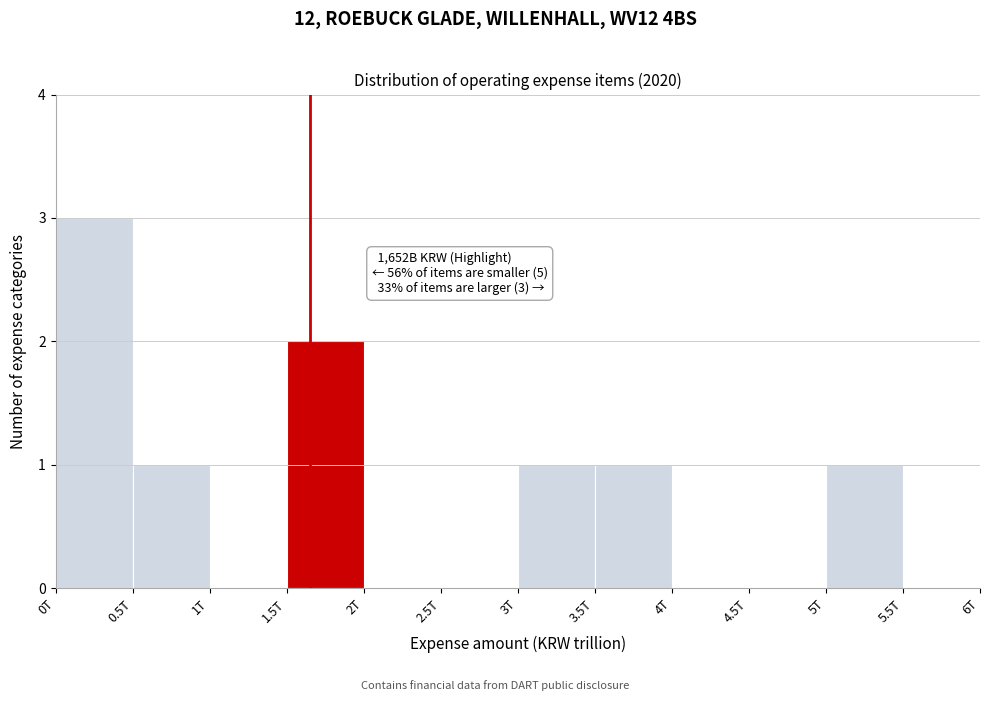

Reading right to left, what are all the values shown in this chart?

5.5T=0	5T=1	4.5T=0	4T=0	3.5T=1	3T=1	2.5T=0	2T=0	1.5T=2	1T=0	0.5T=1	0T=3